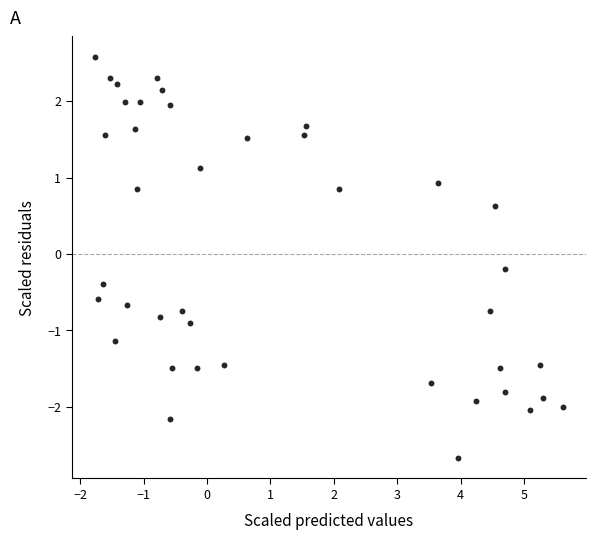

What is the range of Y values (max minus min)?

5.3